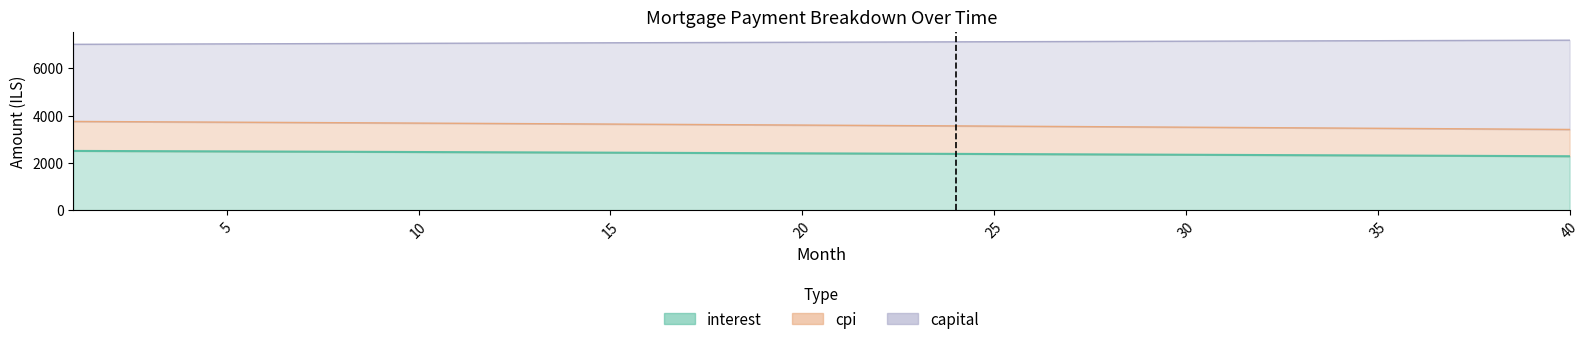

True or false: month_payment has more than 2 points higher than both neighbors.

False